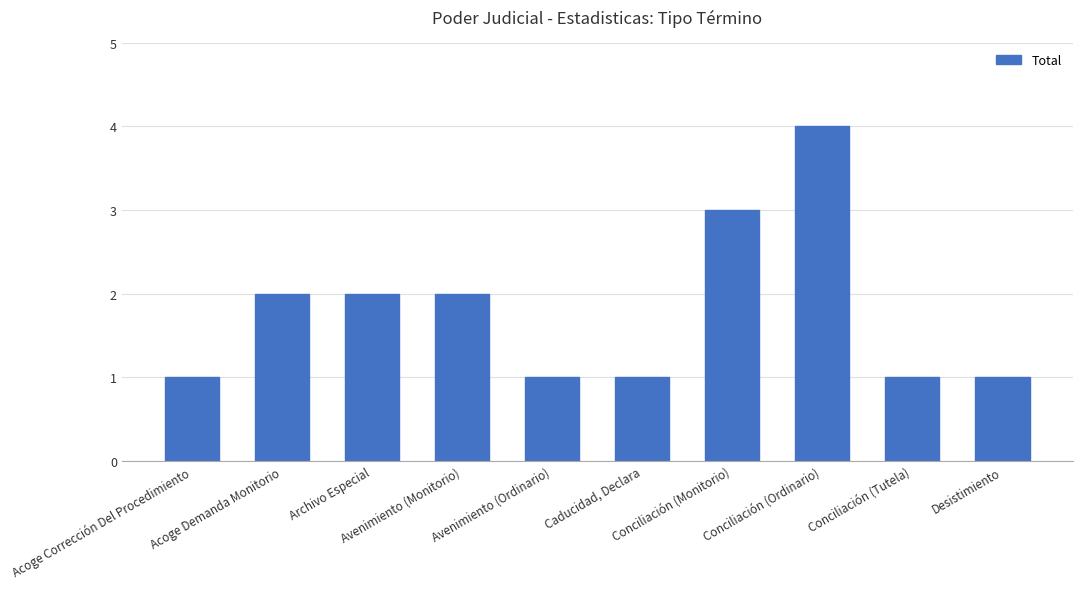

What is the value of the 3rd bar from the left?

2